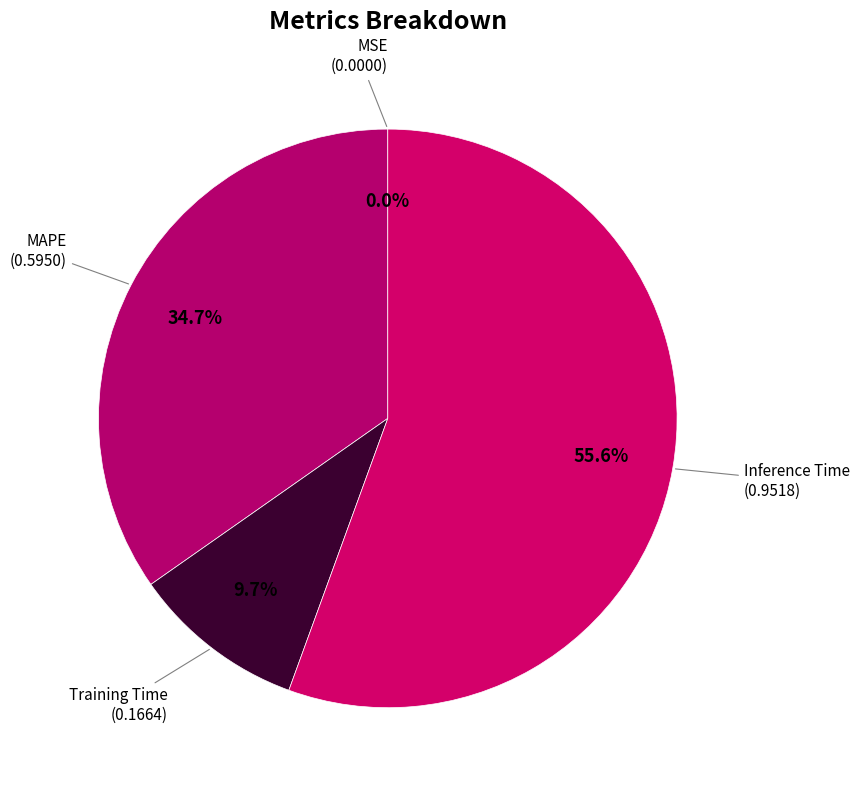

What is the largest slice in the pie chart?

Inference Time